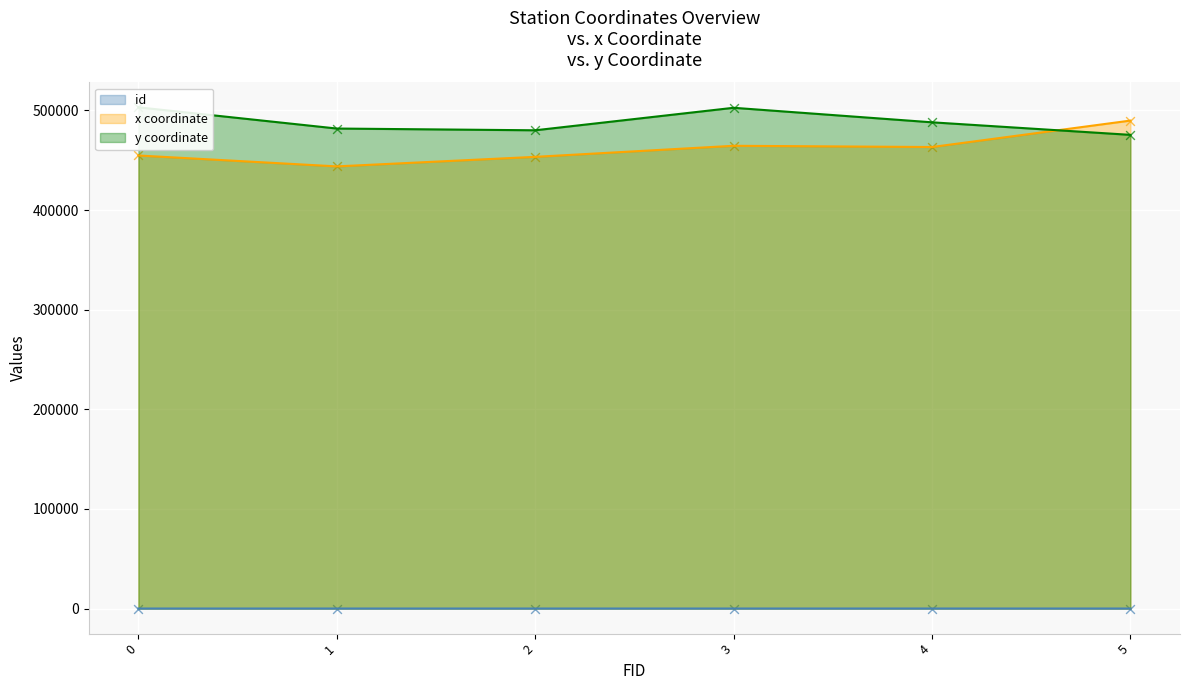

What is the total value across all series at 4?

951403.6